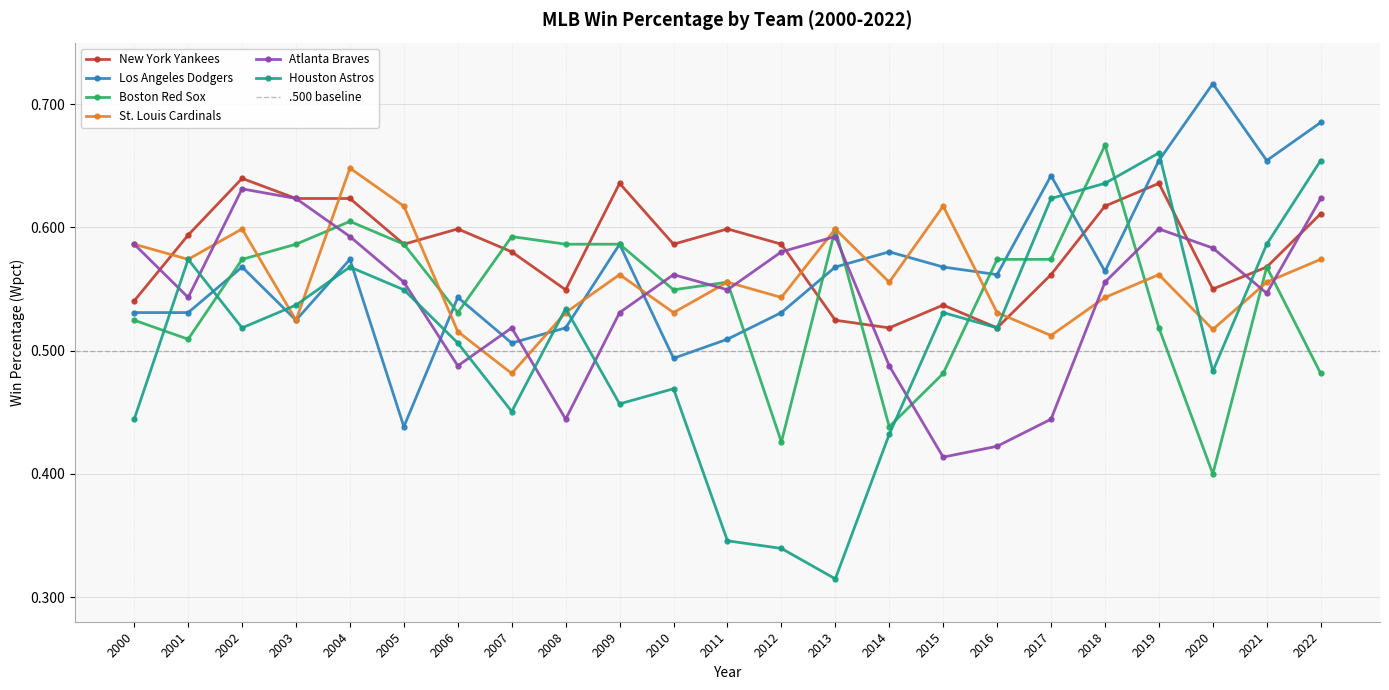

Which series changed the most between 2005 and 2012?

Houston Astros